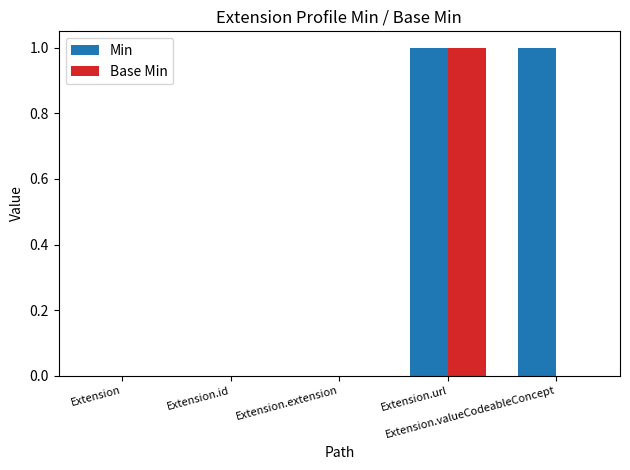

Which series has the largest total across all categories?

Min